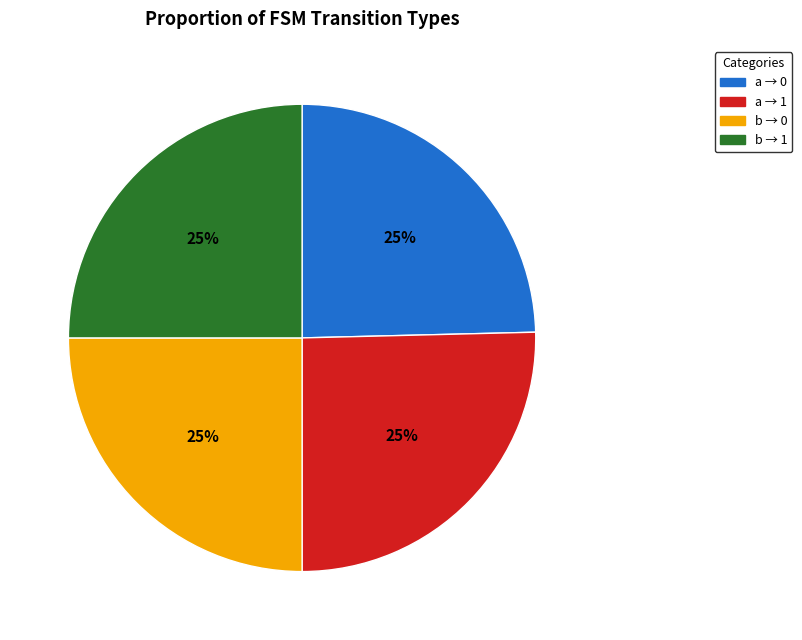

To the nearest percent, what is the average slice percentage?

25%